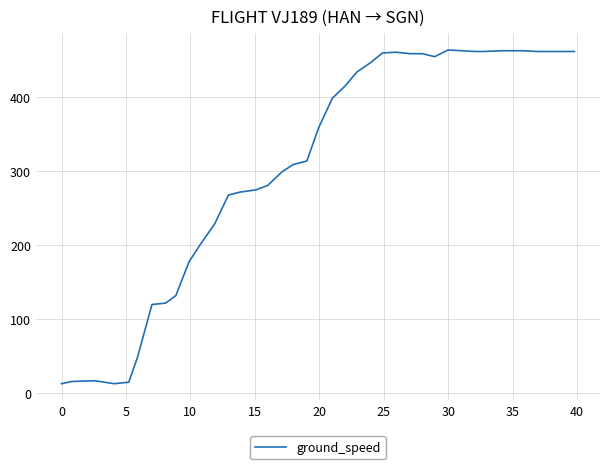

What is the maximum value shown in the chart?

464